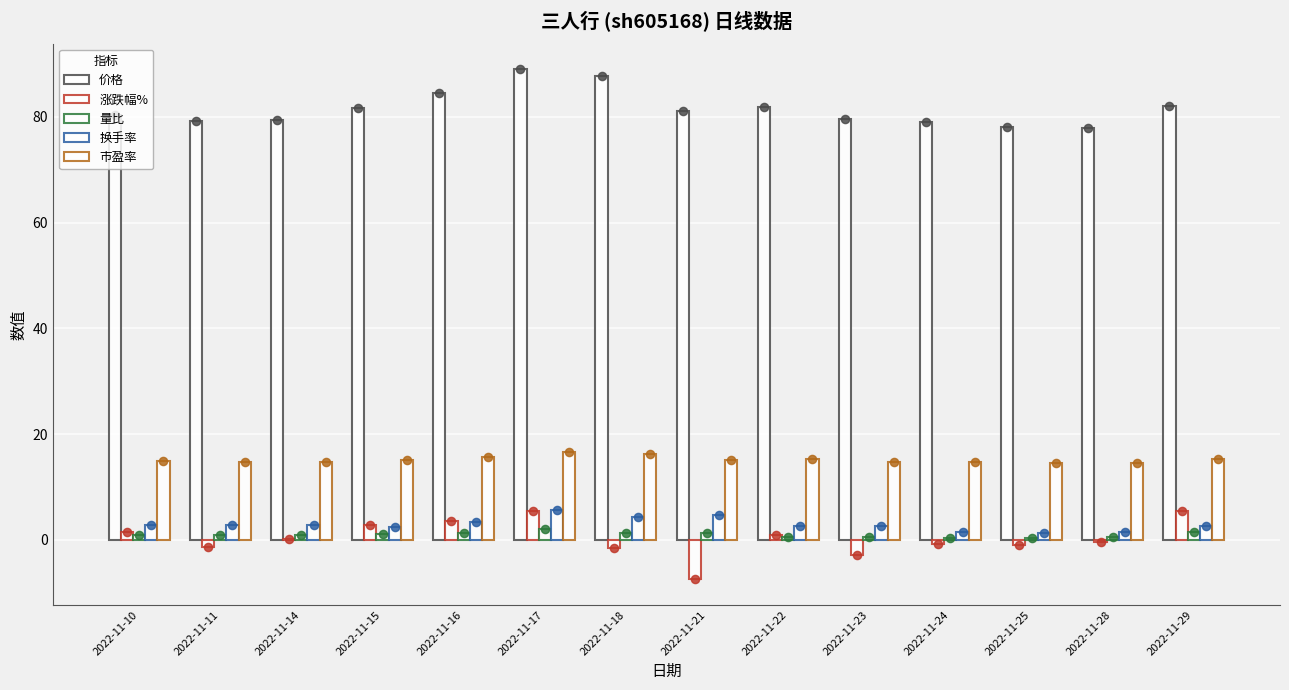

Which series reaches the maximum Y coordinate?

价格